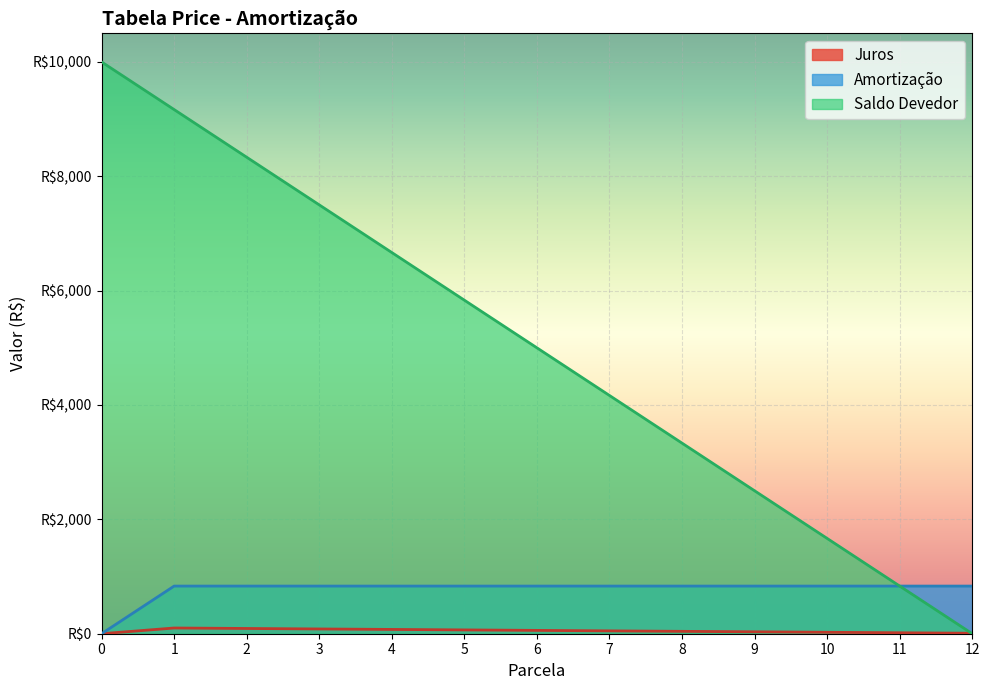

The value of Saldo Devedor at 7 is 4166.7. True or false?

True